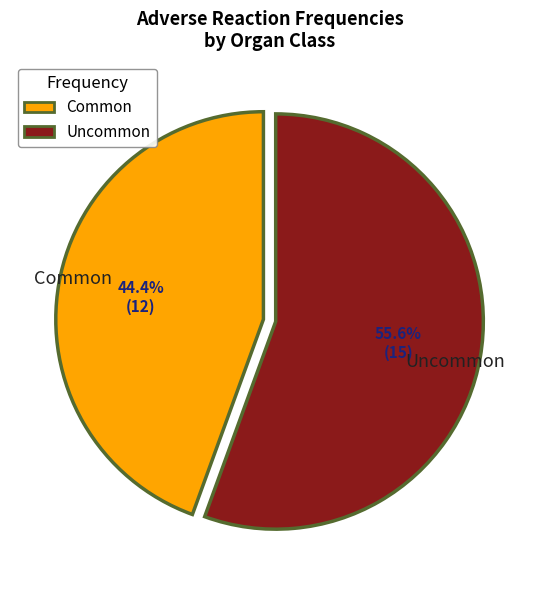

Does any single category account for the majority?

Yes